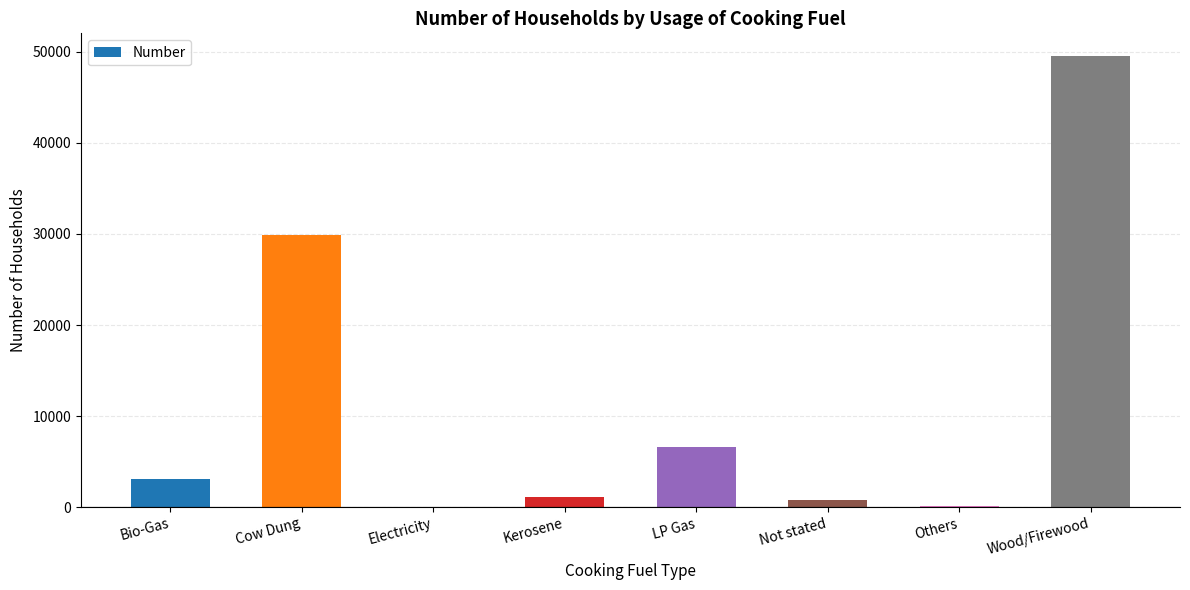

What is the difference between the values at Bio-Gas and LP Gas?

3548